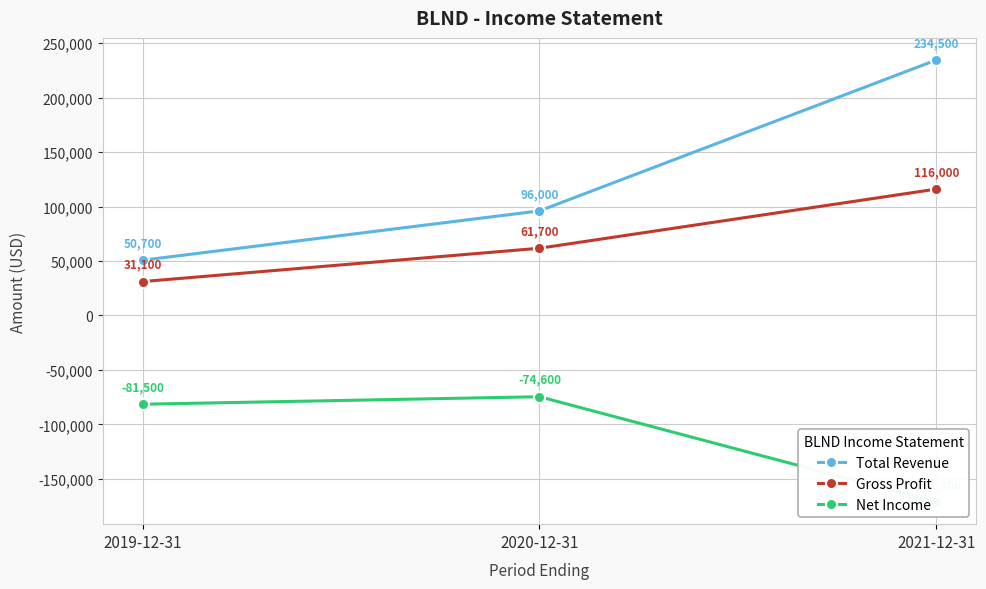

What is the total value across all series at 2019-12-31?

300